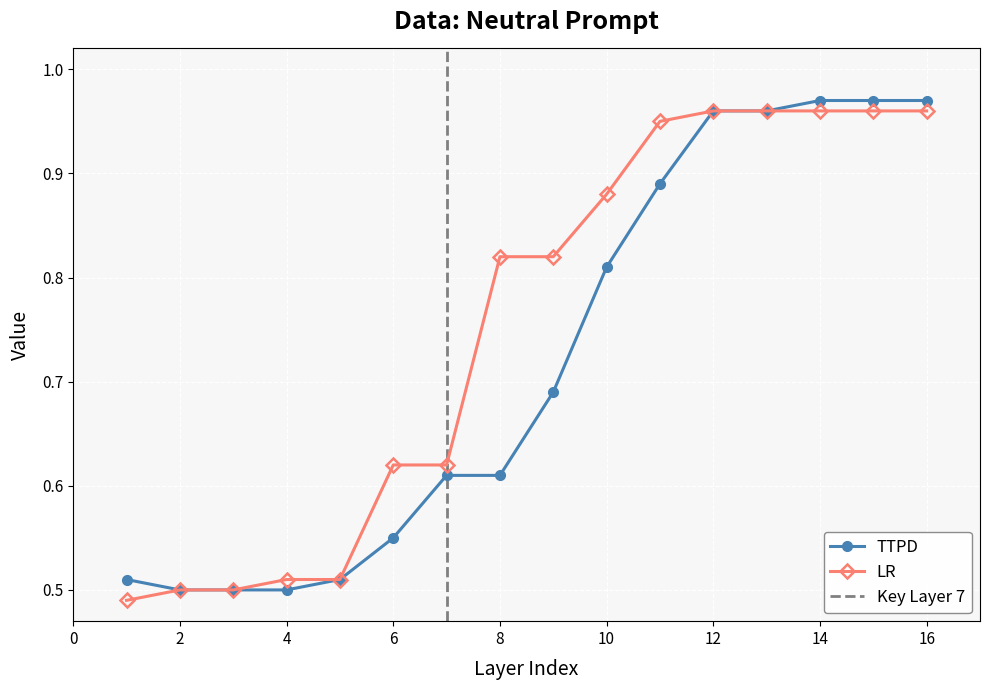

Which series has the largest total across all categories?

LR